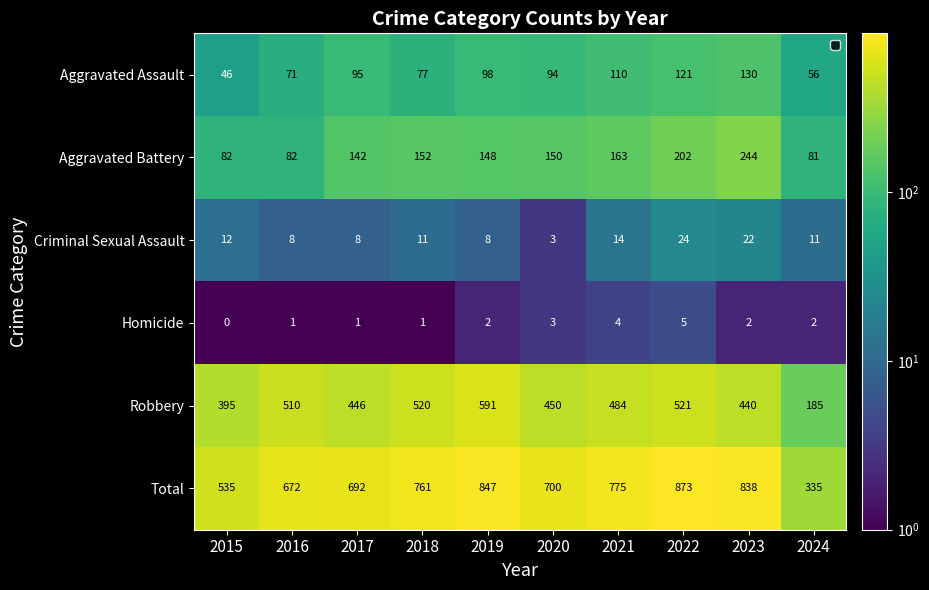

Rank the series at 2015 from highest to lowest value.

Total, Robbery, Aggravated Battery, Aggravated Assault, Criminal Sexual Assault, Homicide